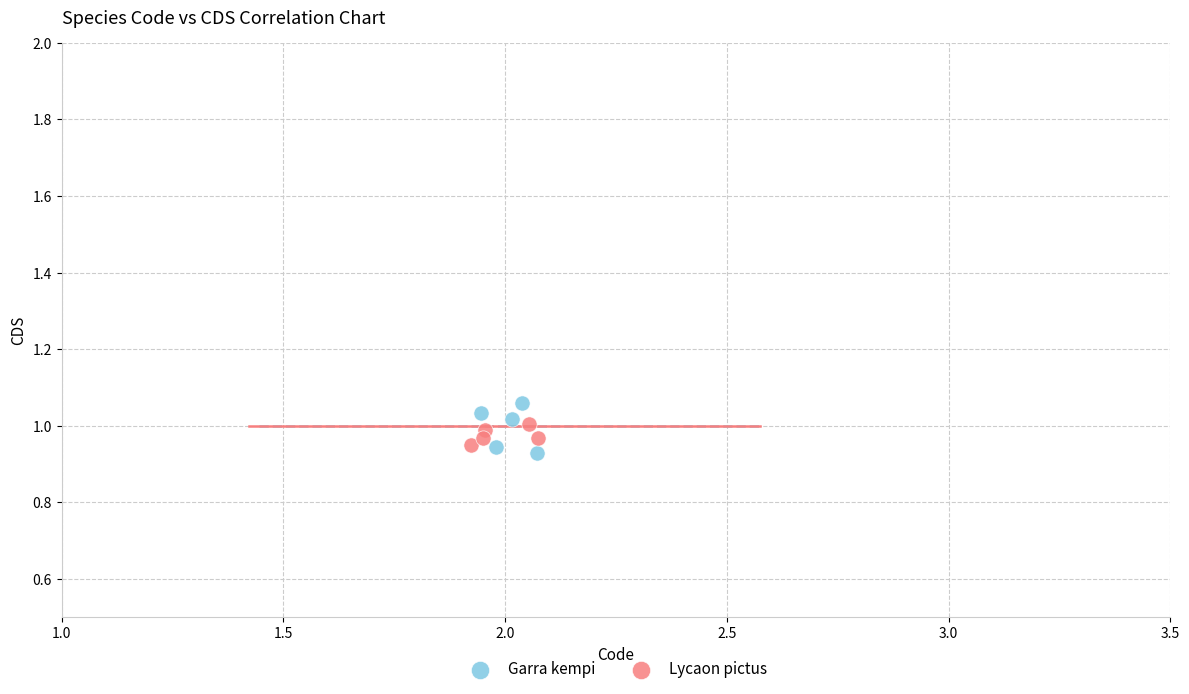

Which series has the widest spread of Y values?

Garra kempi